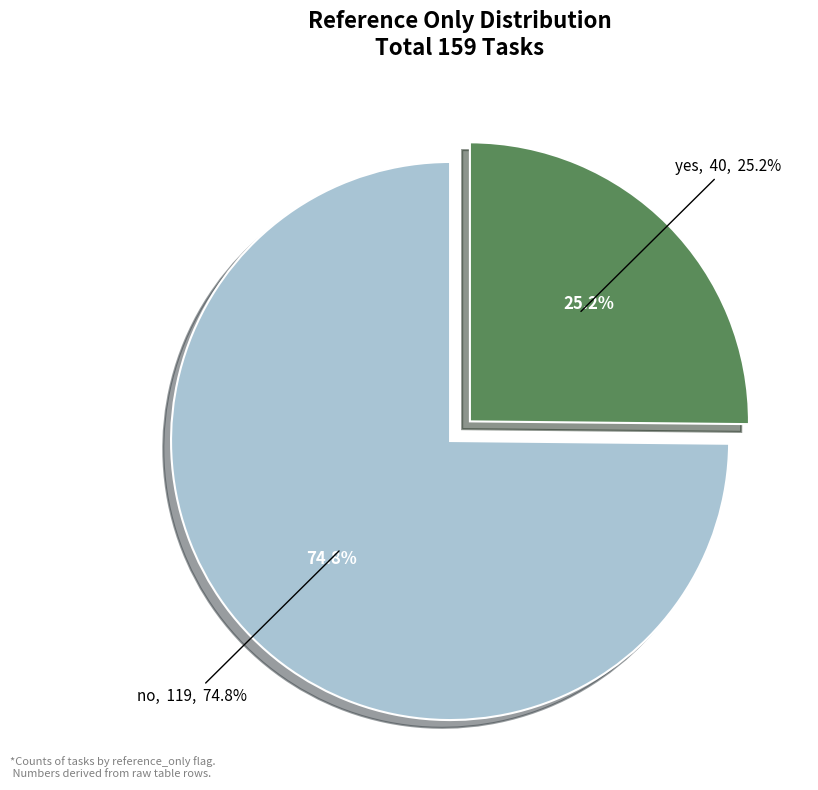

To the nearest percent, what is the average slice percentage?

50%